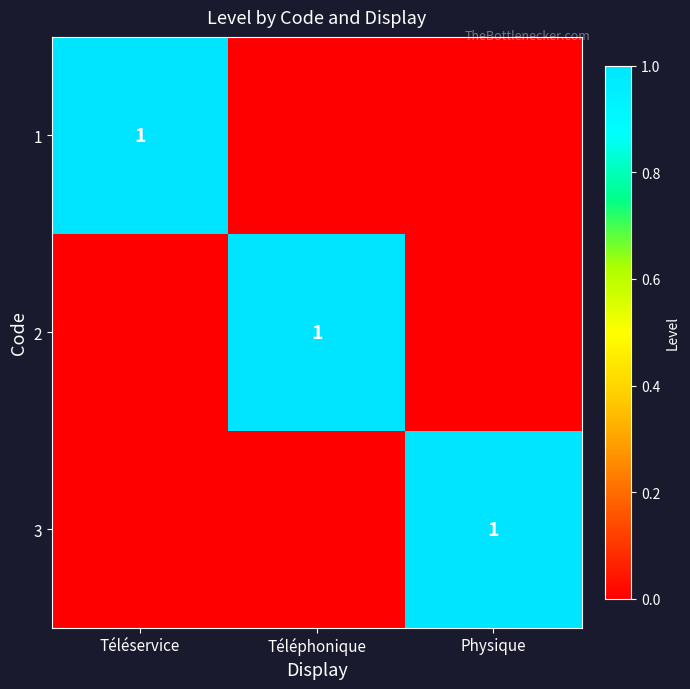

True or false: 1 has a value of 0 at Téléservice.

False